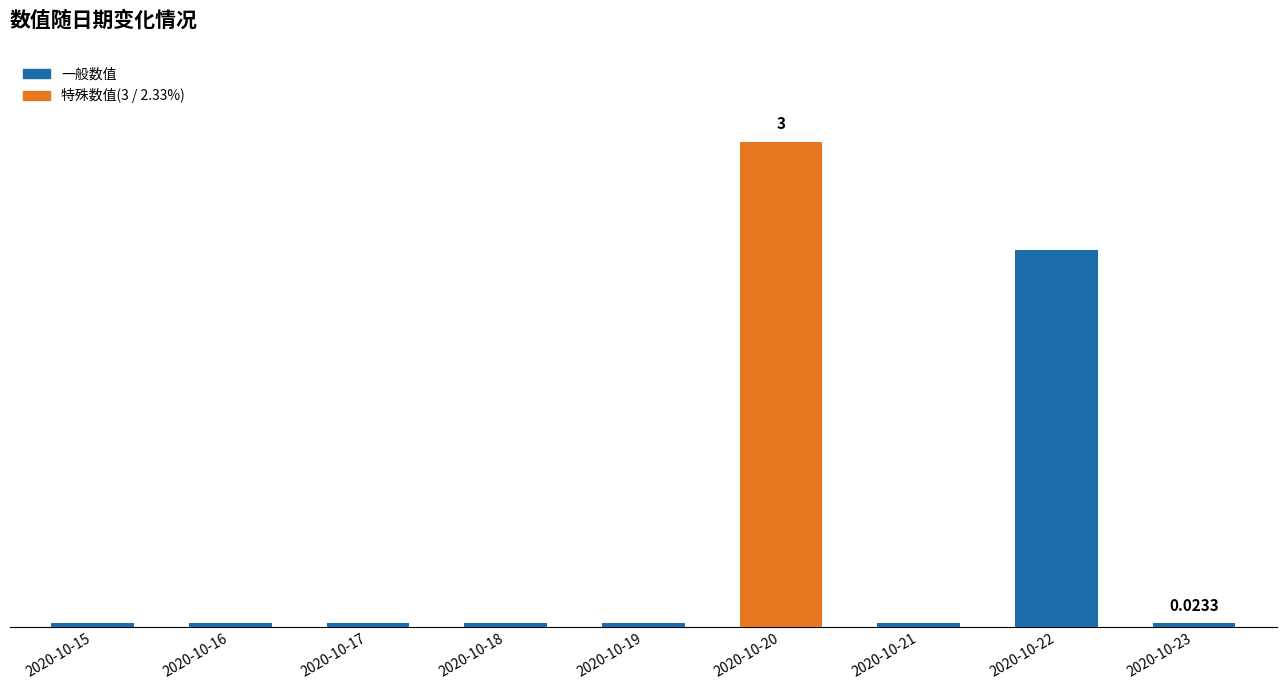

List the labels in order of value, smallest first.

2020-10-15, 2020-10-16, 2020-10-17, 2020-10-18, 2020-10-19, 2020-10-21, 2020-10-23, 2020-10-22, 2020-10-20